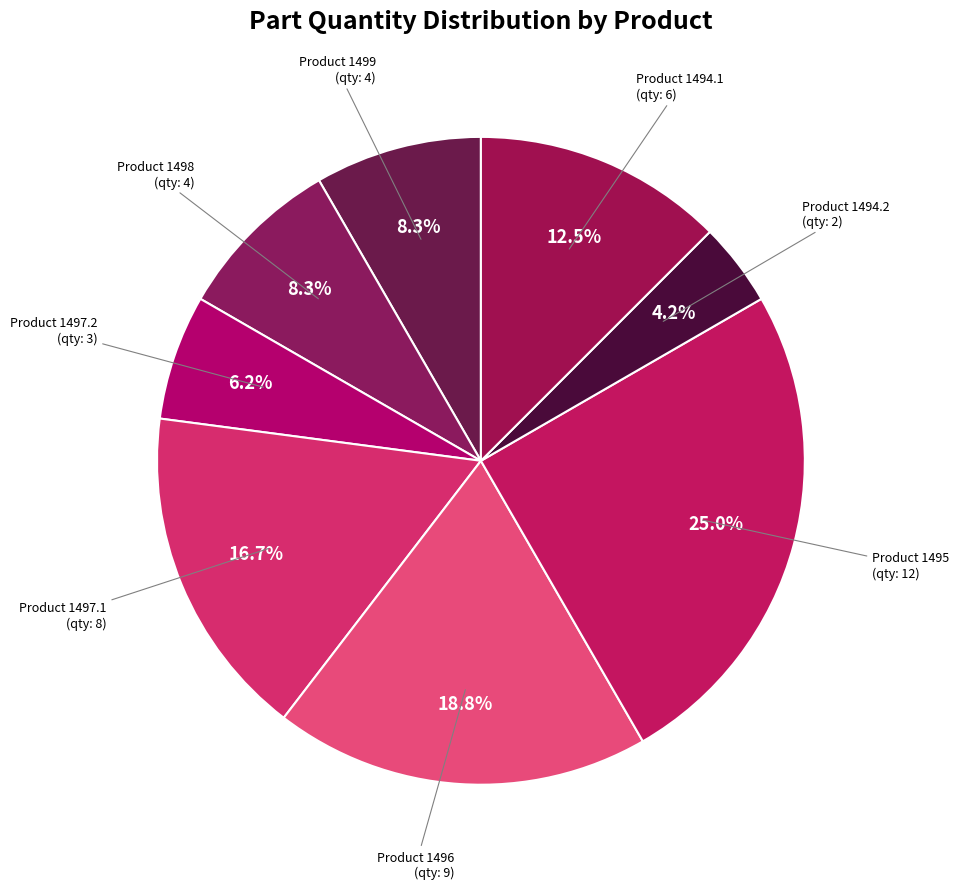

Which category has the smallest portion of the pie?

Product 1494.2